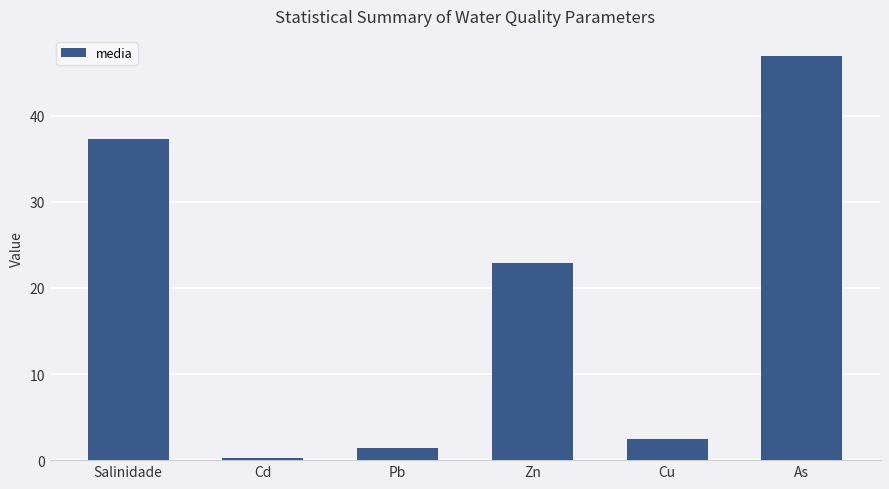

Where does the data first go above 22?

Salinidade